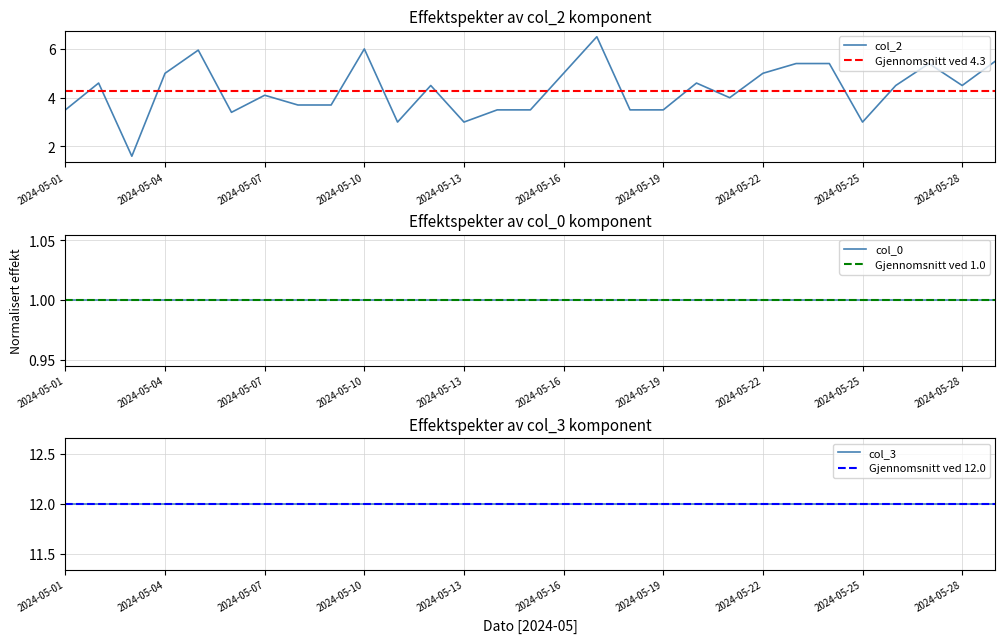

At which category does the chart reach its minimum across all series?

2024-05-01